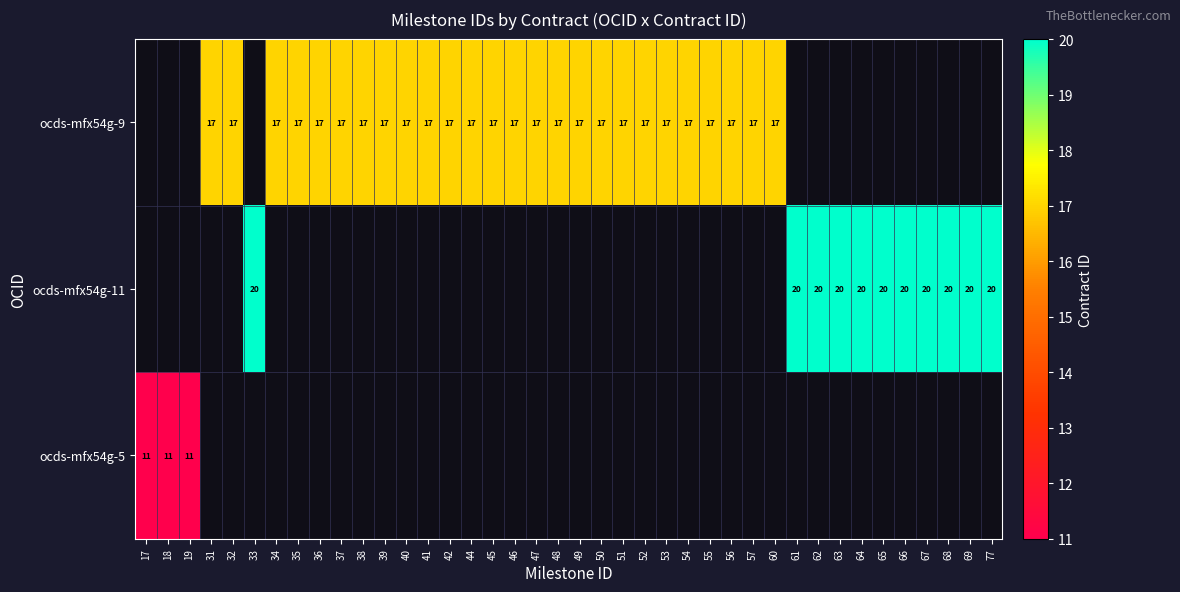

The value of ocds-mfx54g-9 at 35 is 6. True or false?

False